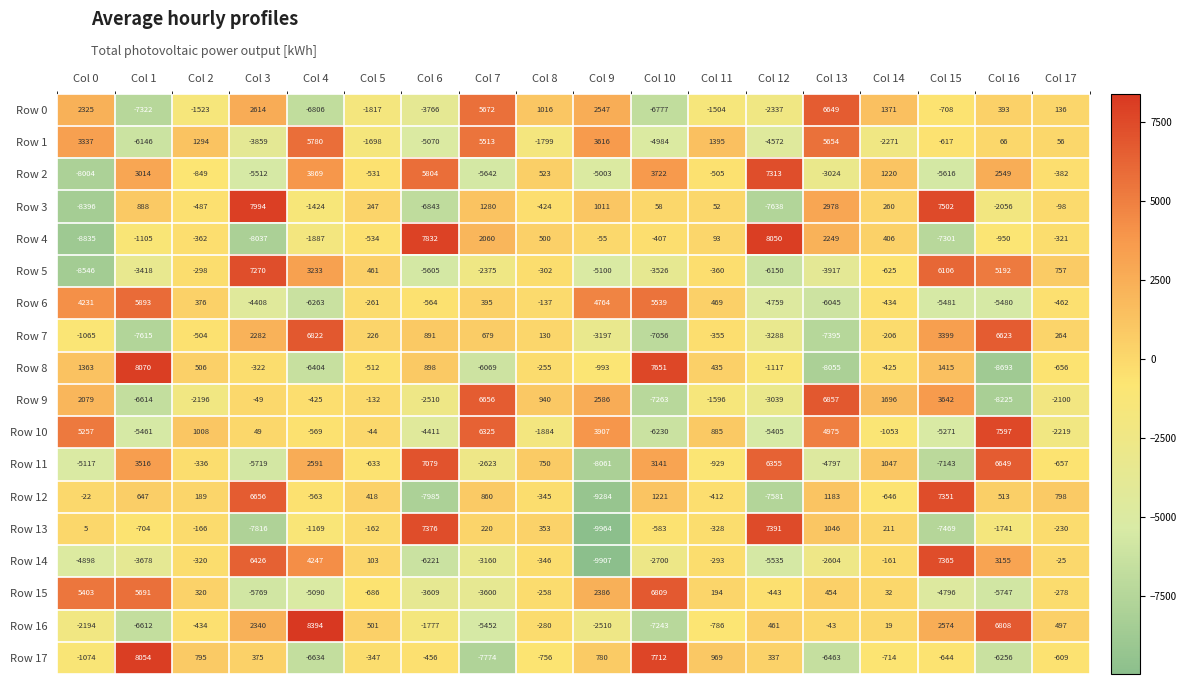

Count the number of categories in the chart.

18